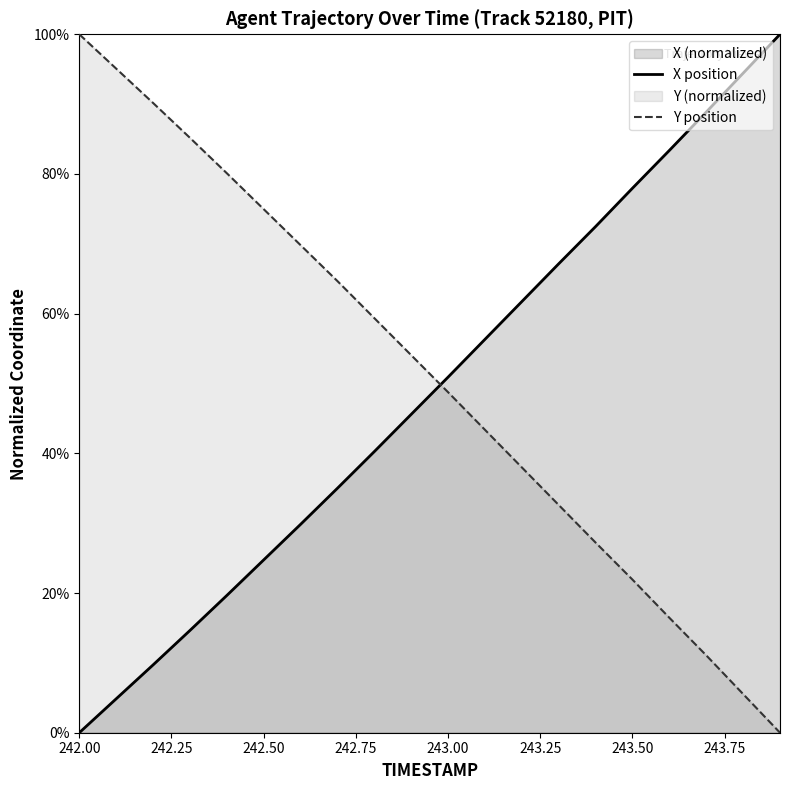

Which category has the highest value in the Y position series?

242.00